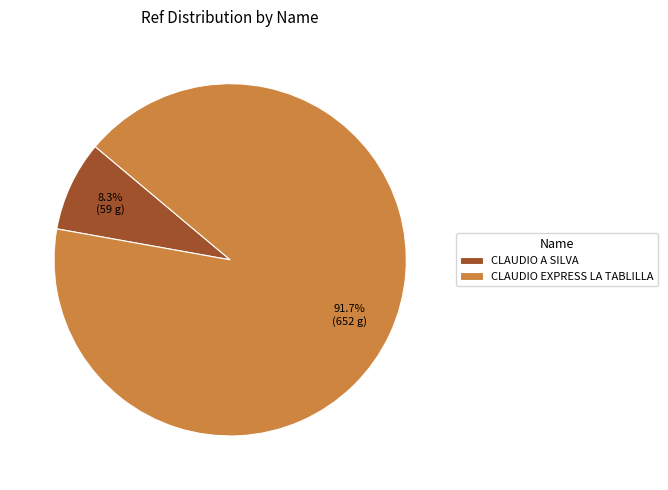

Which category accounts for the majority?

CLAUDIO EXPRESS LA TABLILLA